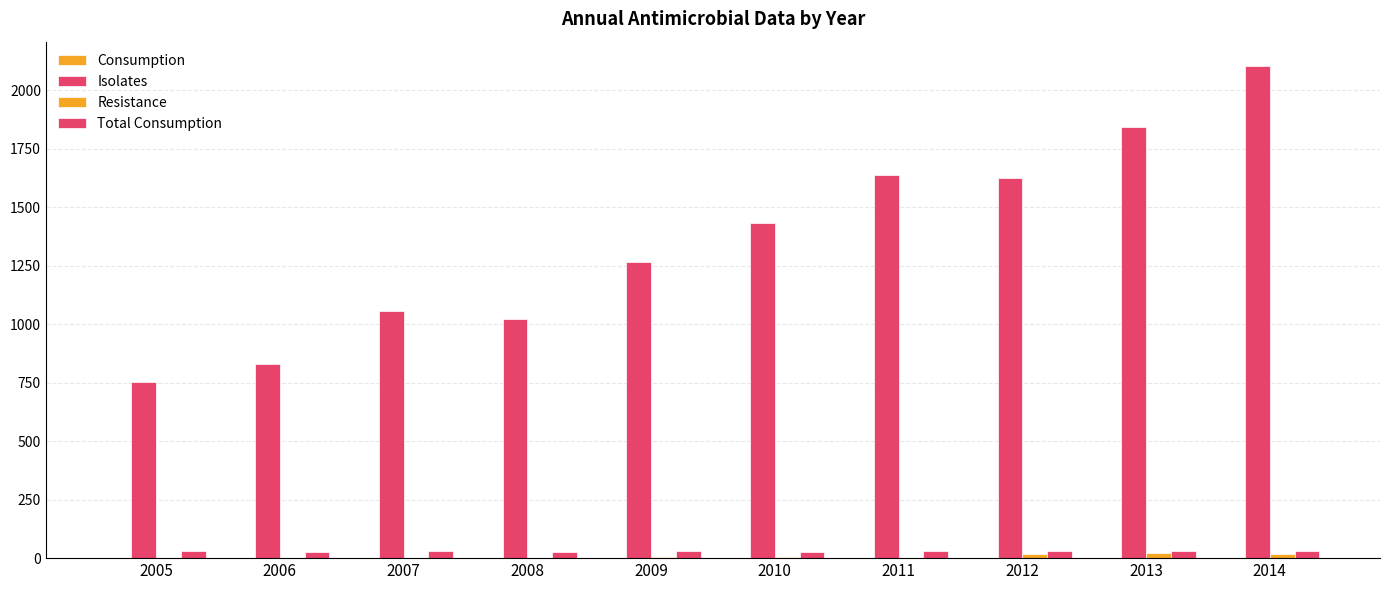

How many distinct data groups are displayed?

4